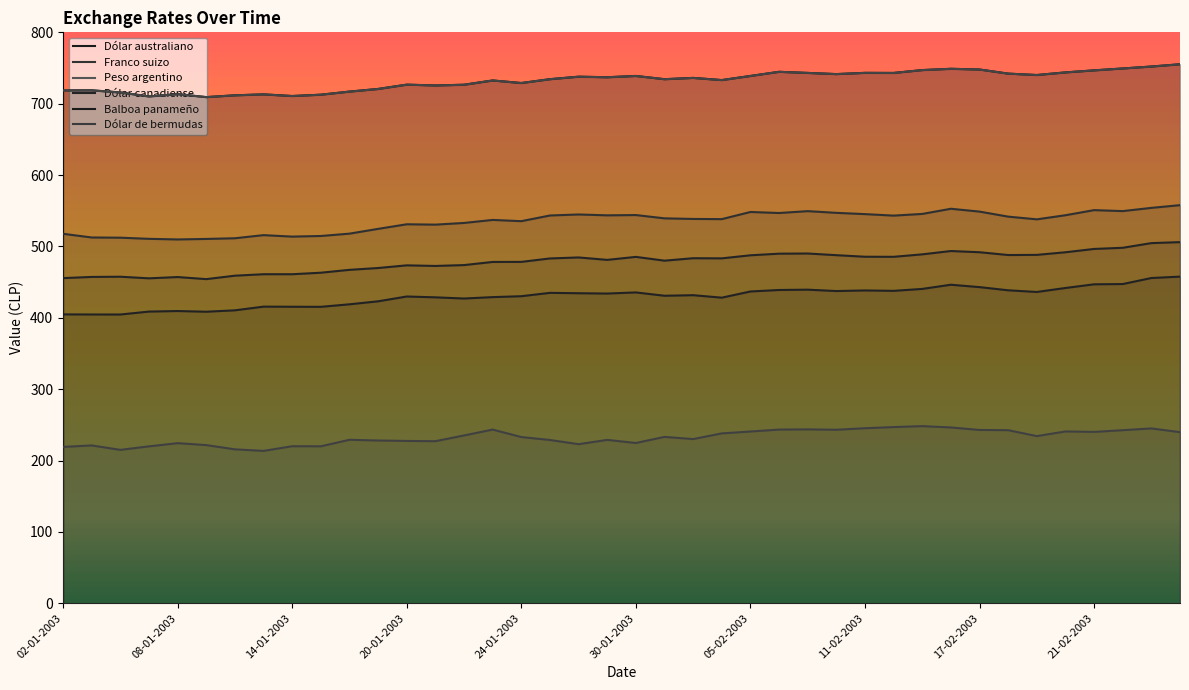

How many lines are shown in the chart?

6